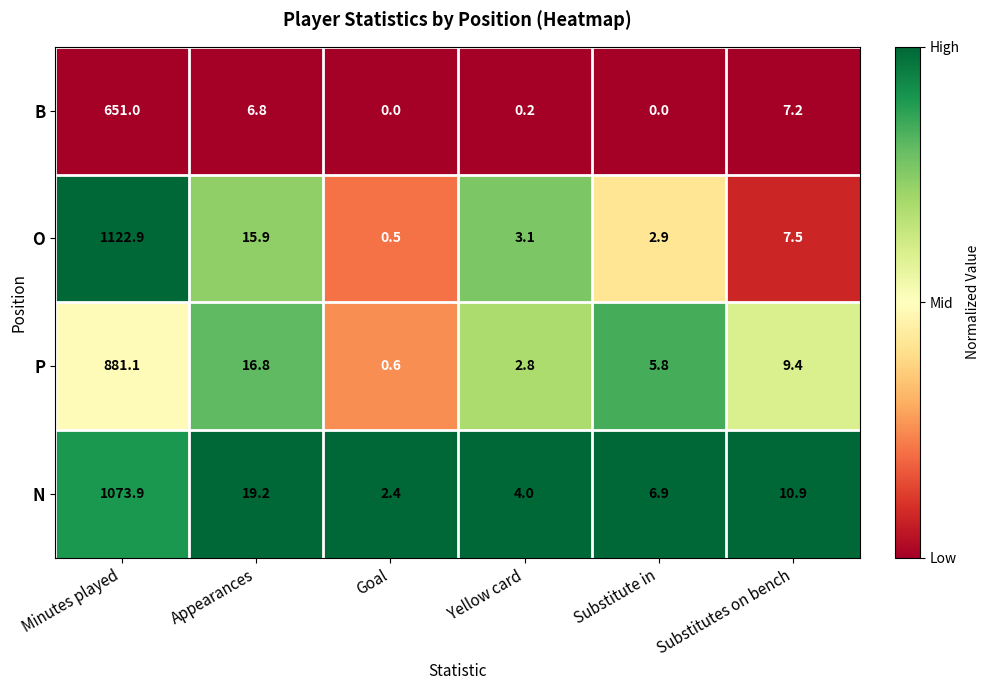

What is the maximum value for B?

651.0